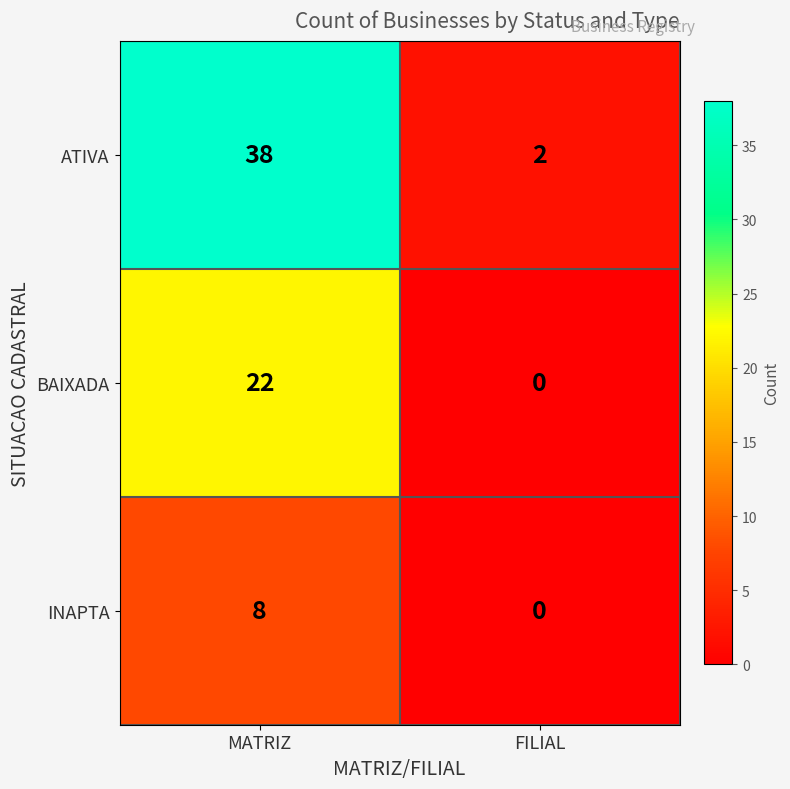

The BAIXADA series shows 0 at FILIAL. True or false?

True